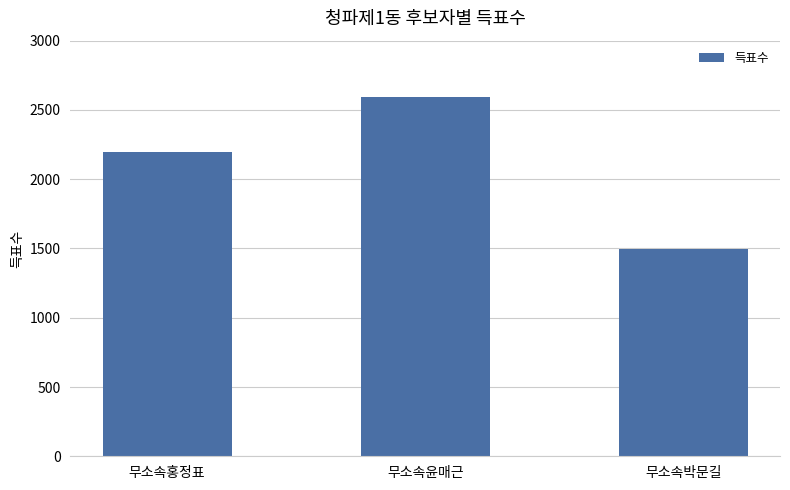

Reading left to right, list all the values displayed in this chart.

무소속홍정표=2197	무소속윤매근=2590	무소속박문길=1494